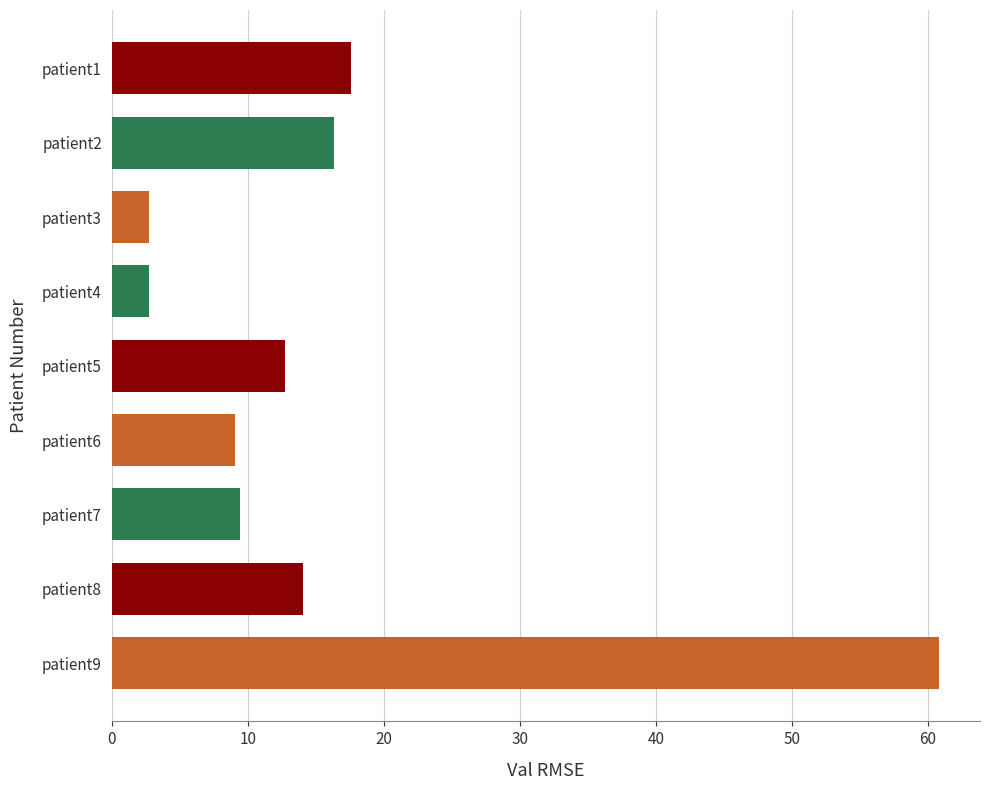

What is the smallest value displayed?

2.7